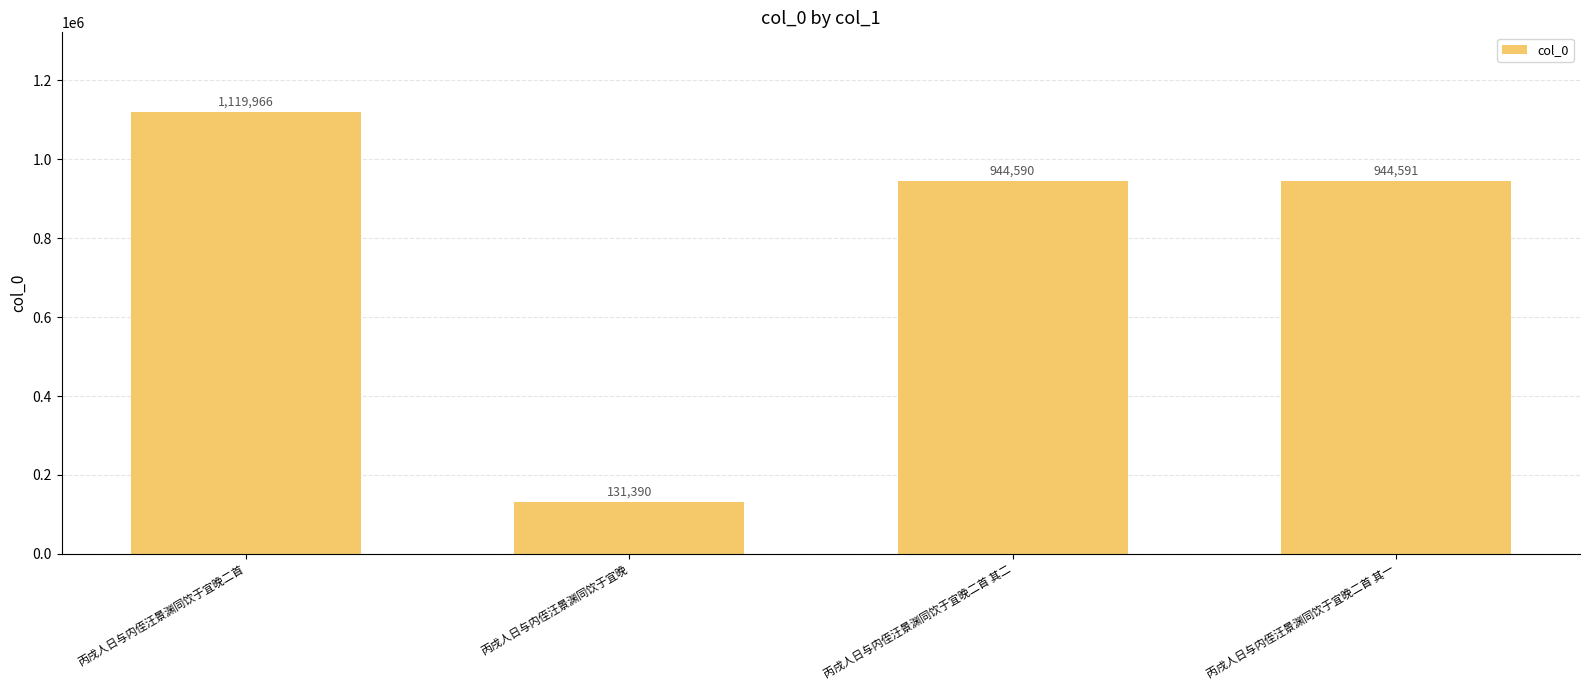

What is the approximate value at 丙戌人日与内侄汪景渊同饮于宜晚, to the nearest 10?

131390